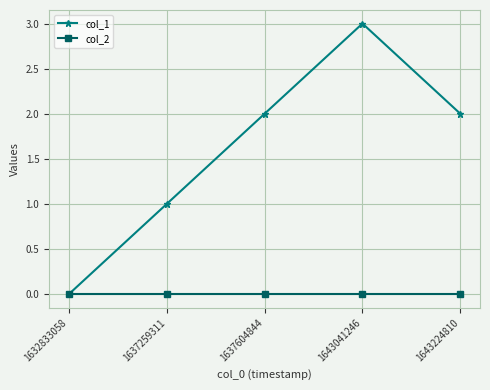

How many col_1 values are between 1 and 2?

3